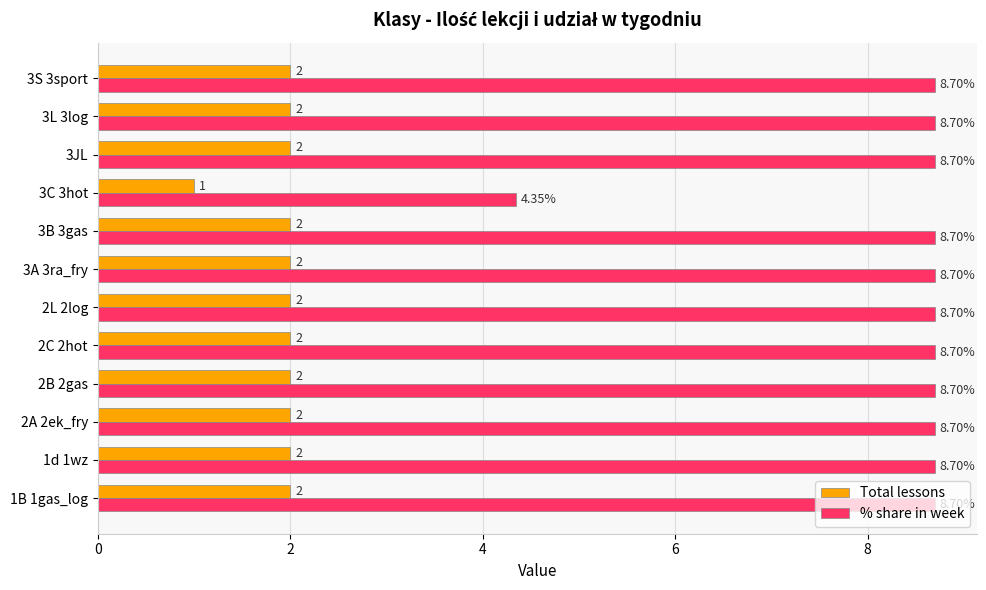

List the series in order of their peak value, highest first.

% share in week, Total lessons